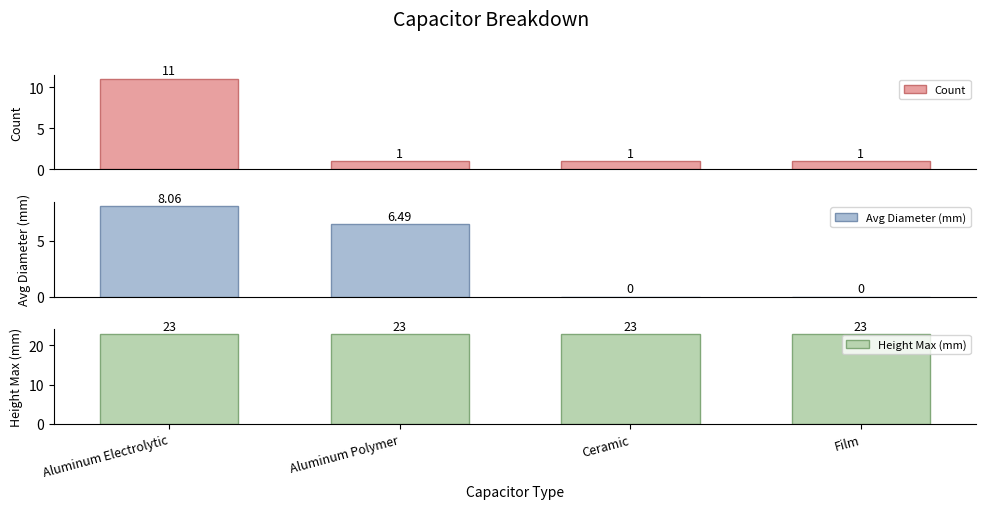

What is the label of the 3rd bar from the right?

Aluminum Polymer